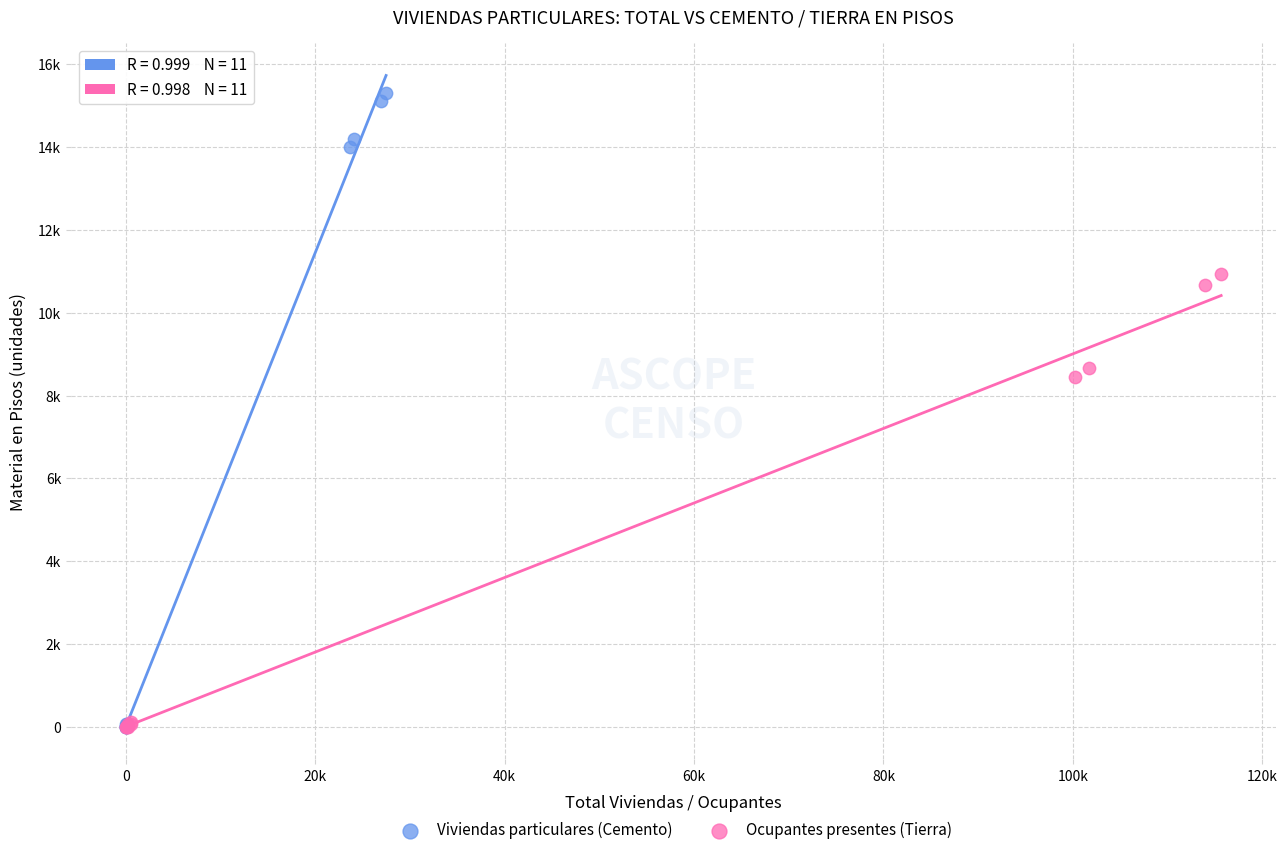

What are all the series names shown in the legend?

Viviendas particulares (Cemento), Ocupantes presentes (Tierra)